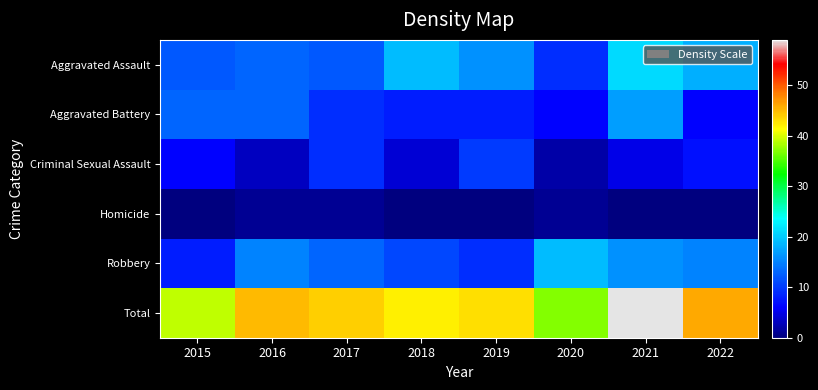

How many series are shown in this chart?

6